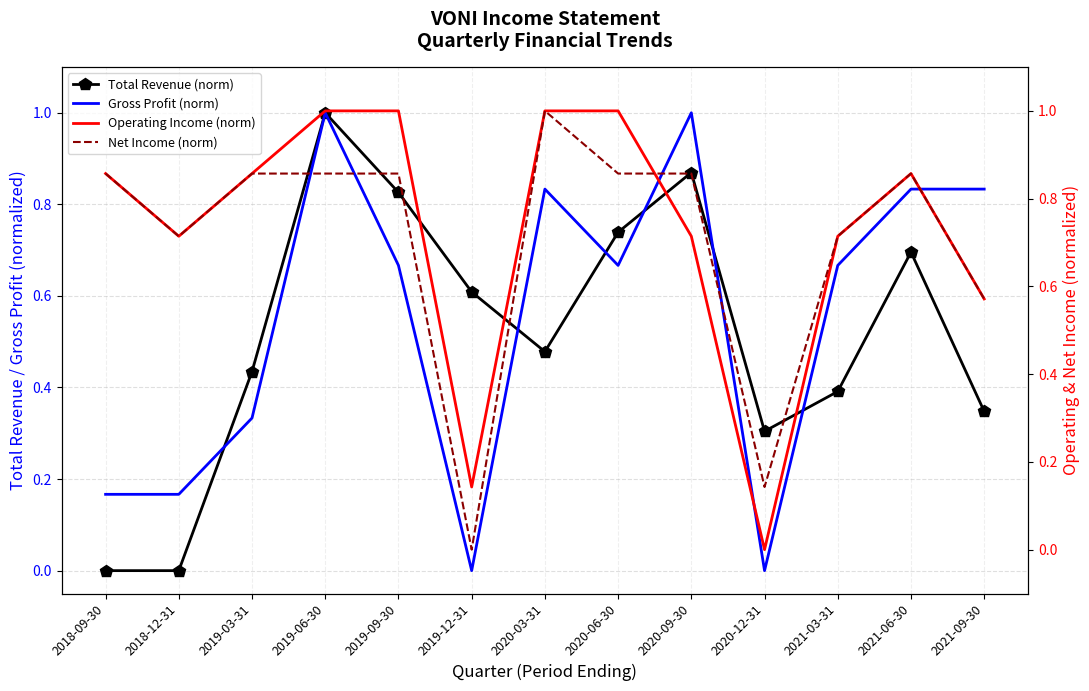

What is the label of the 11th point from the right?

2019-03-31